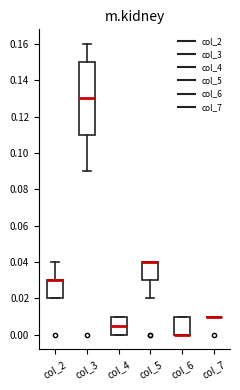

Reading left to right, read every box against the y-axis: the position of its median line, the range the box covers, and the ends of its whiskers. The values are not printed on the chart, so give them approximately, as read against the axis.

col_2: median 0.030 (drawn on the box's upper edge), box 0.020 to 0.030, whiskers 0.020 to 0.040
col_3: median 0.130, box 0.110 to 0.150, whiskers 0.090 to 0.160
col_4: median 0.006, box 0.000 to 0.010, whiskers 0.000 to 0.010
col_5: median 0.040 (drawn on the box's upper edge), box 0.030 to 0.040, whiskers 0.020 to 0.040
col_6: median 0.000 (drawn on the box's lower edge), box 0.000 to 0.010, whiskers 0.000 to 0.010
col_7: box collapsed to a line at 0.010, whiskers 0.010 to 0.010